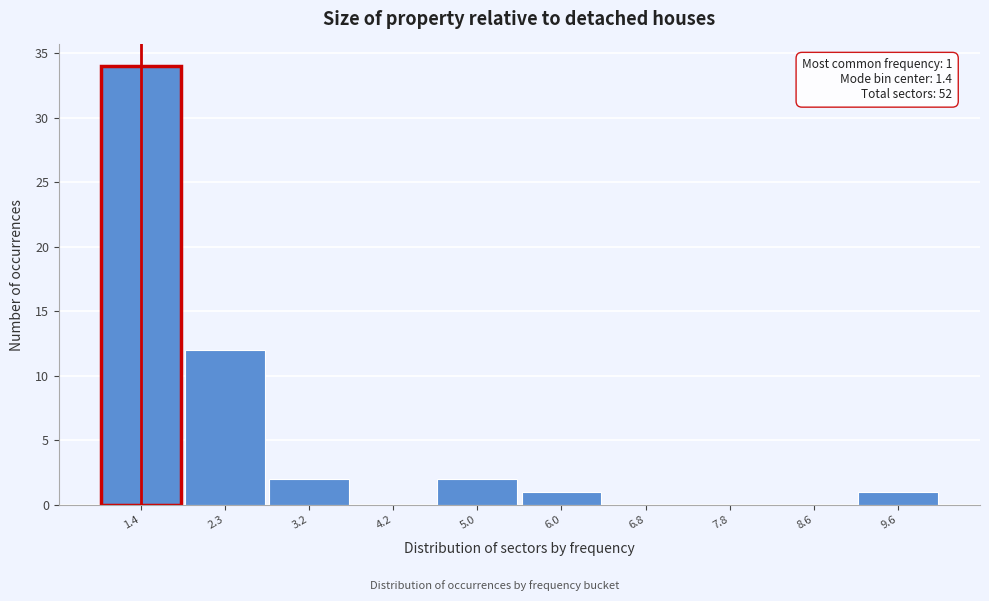

Over which range of the x-axis is the bar tallest?

1.0 to 1.9